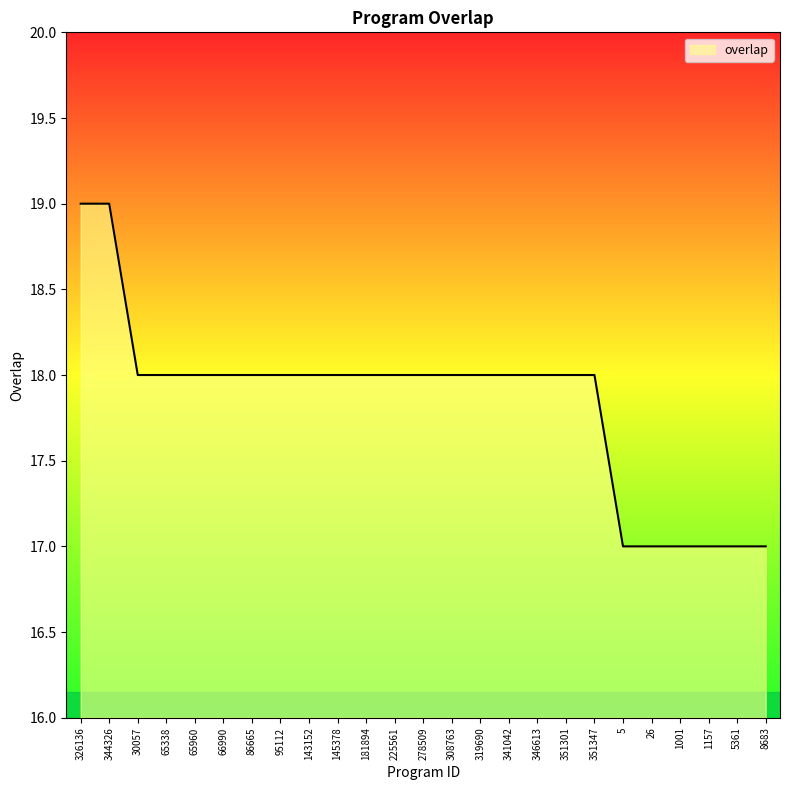

What is the maximum value shown in the chart?

19